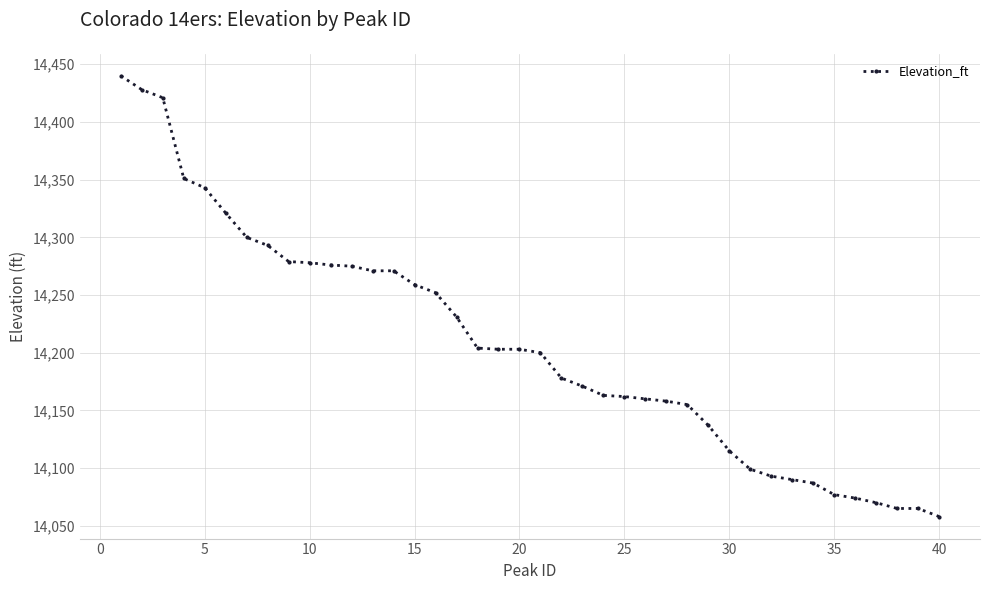

What is the maximum value shown in the chart?

14440